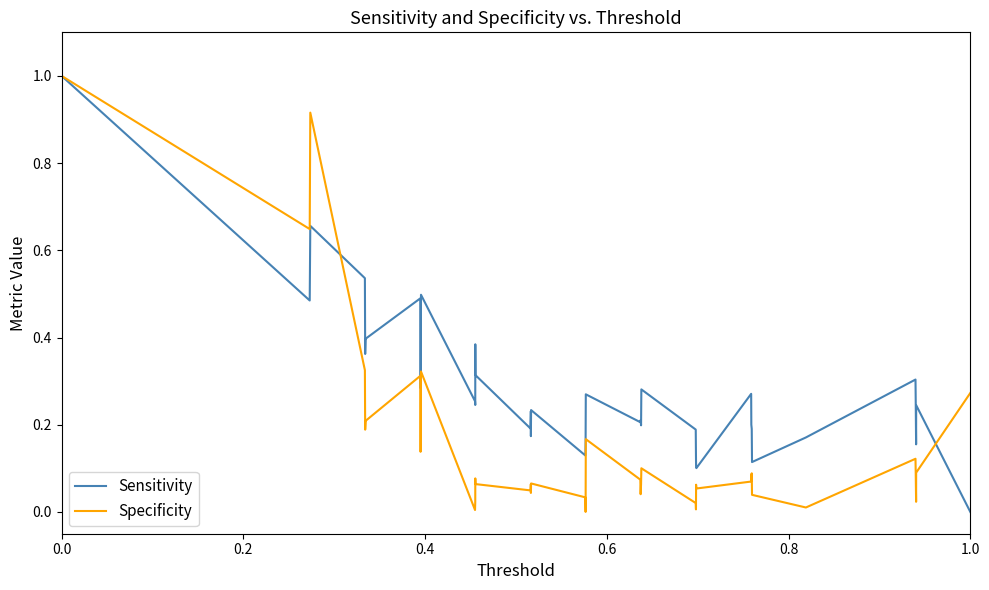

Rank the series by their average value, from lowest to highest.

Specificity, Sensitivity